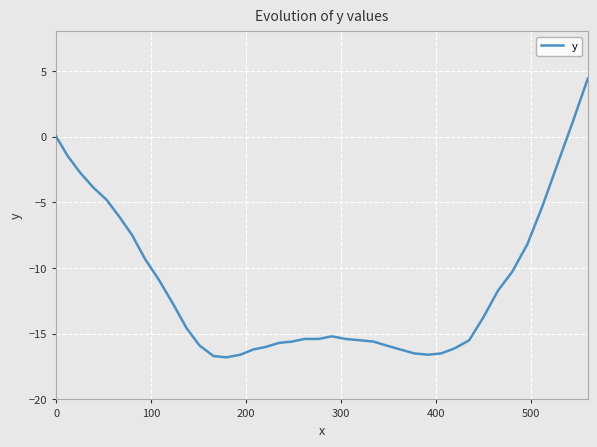

What is the smallest value displayed?

-16.8